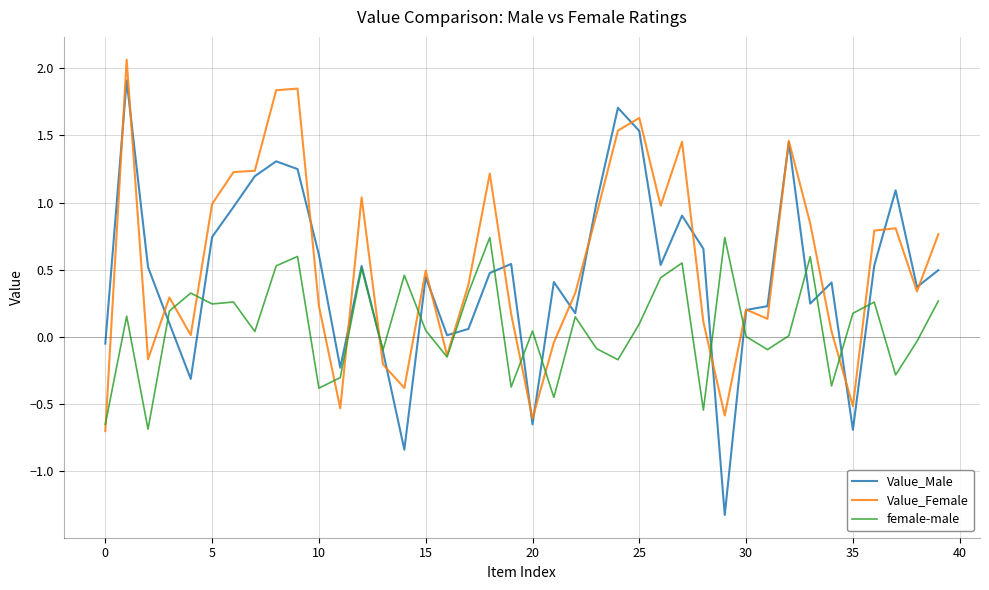

What is the minimum value shown in the chart?

-1.3